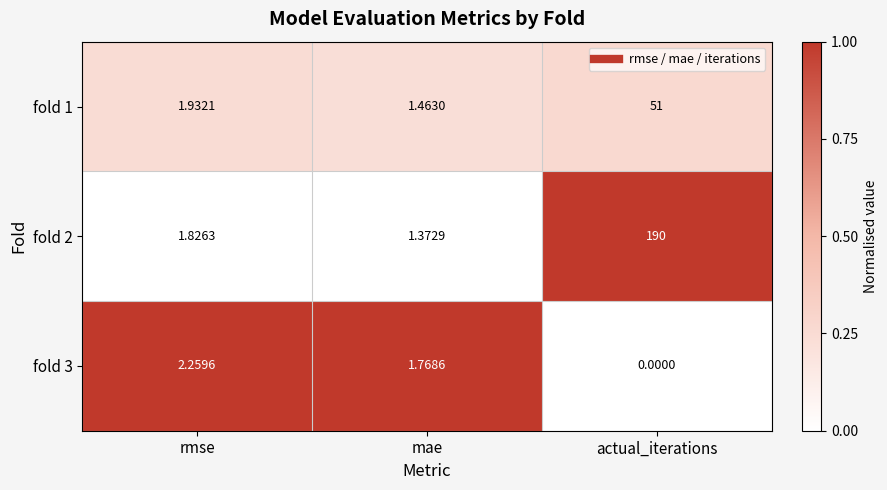

At rmse, list the series in order from smallest to largest.

fold 2, fold 1, fold 3